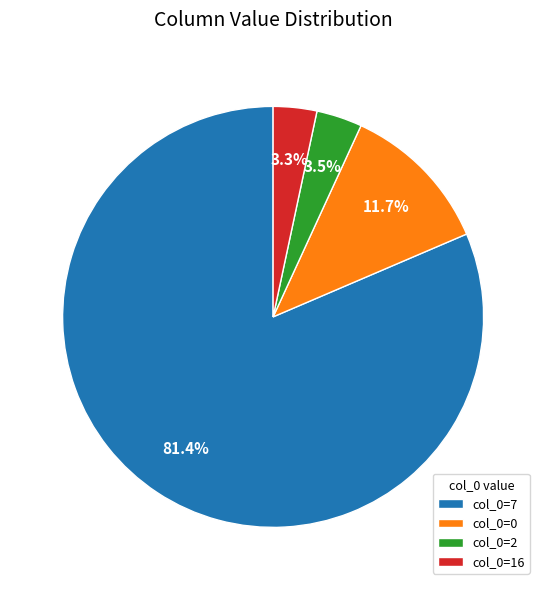

How many segments does this pie chart have?

4